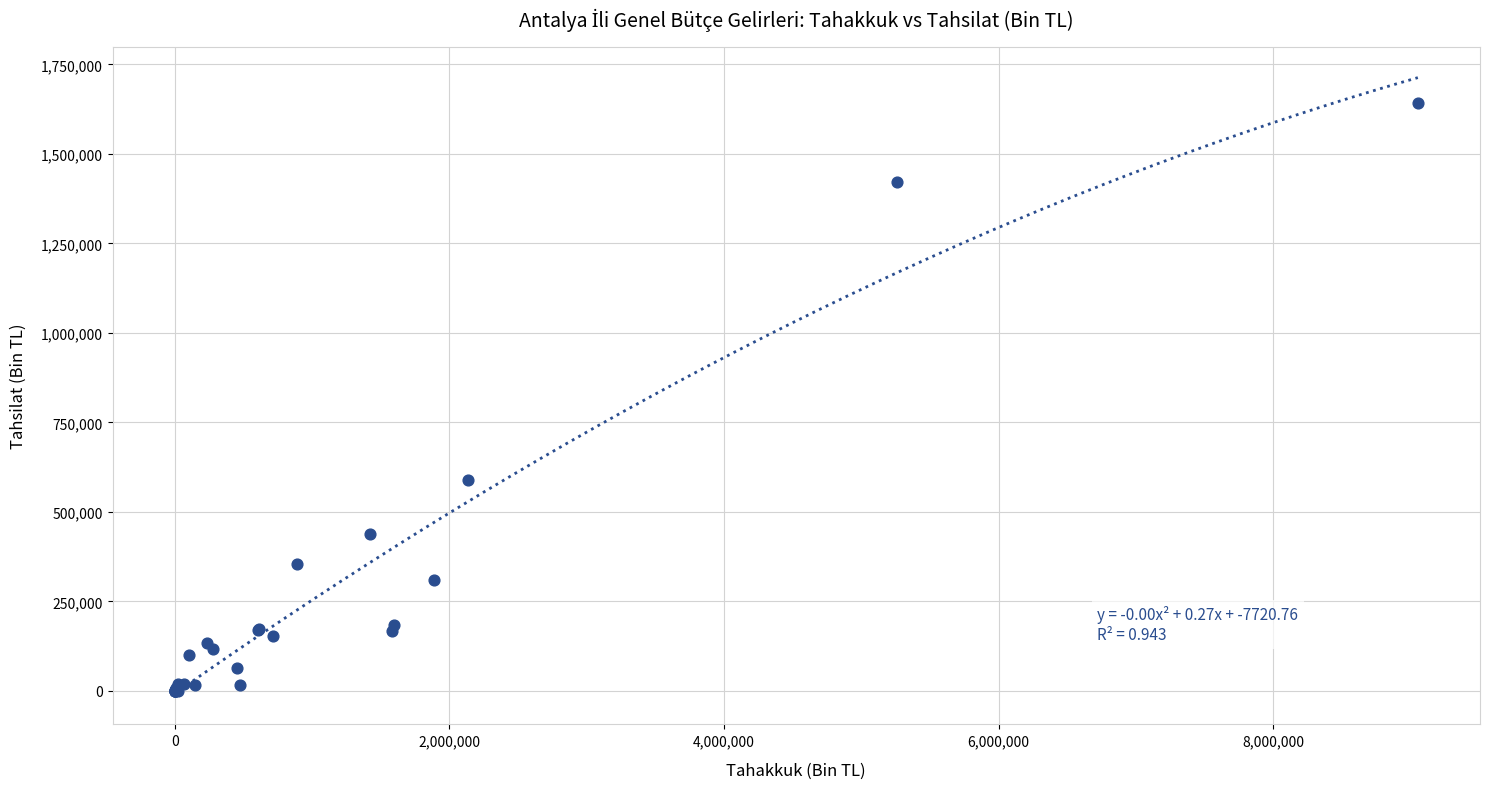

What Y value in the scatter plot is closest to 821158?

589603